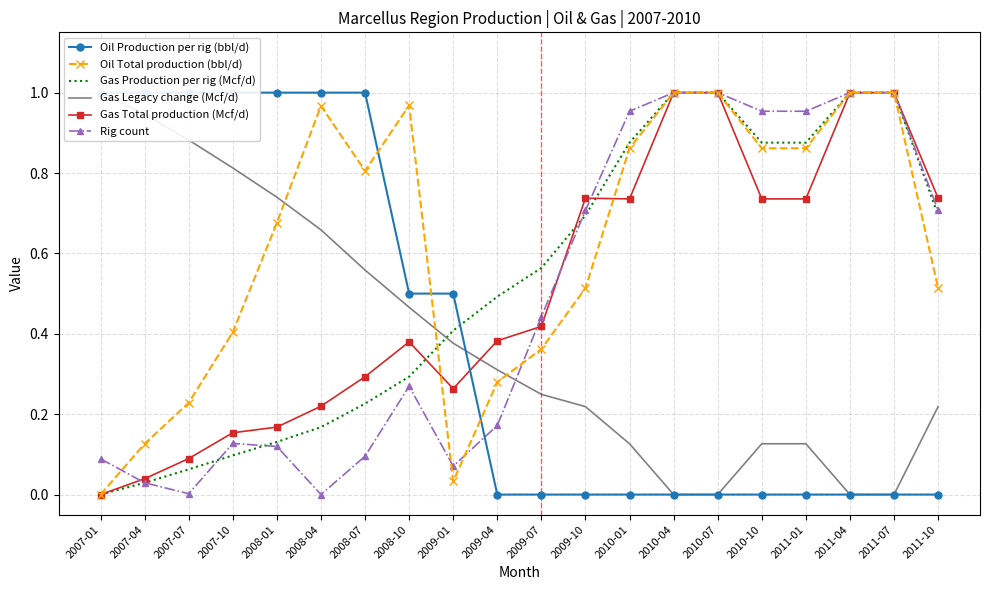

What are all the series names shown in the legend?

Oil Production per rig (bbl/d), Oil Total production (bbl/d), Gas Production per rig (Mcf/d), Gas Legacy change (Mcf/d), Gas Total production (Mcf/d), Rig count